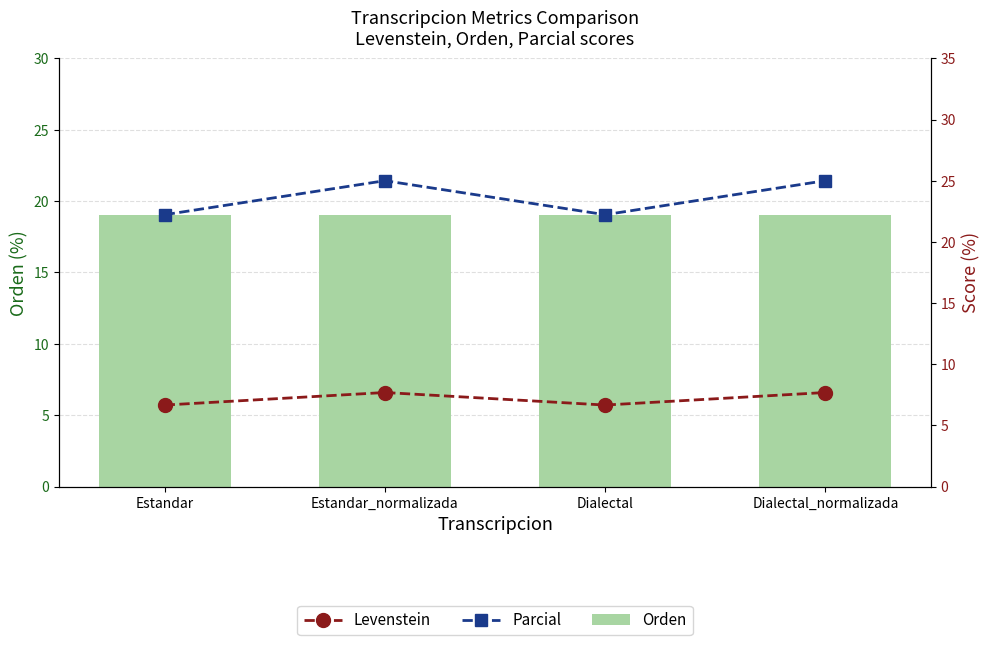

What are all the series names shown in the legend?

Orden, Levenstein, Parcial